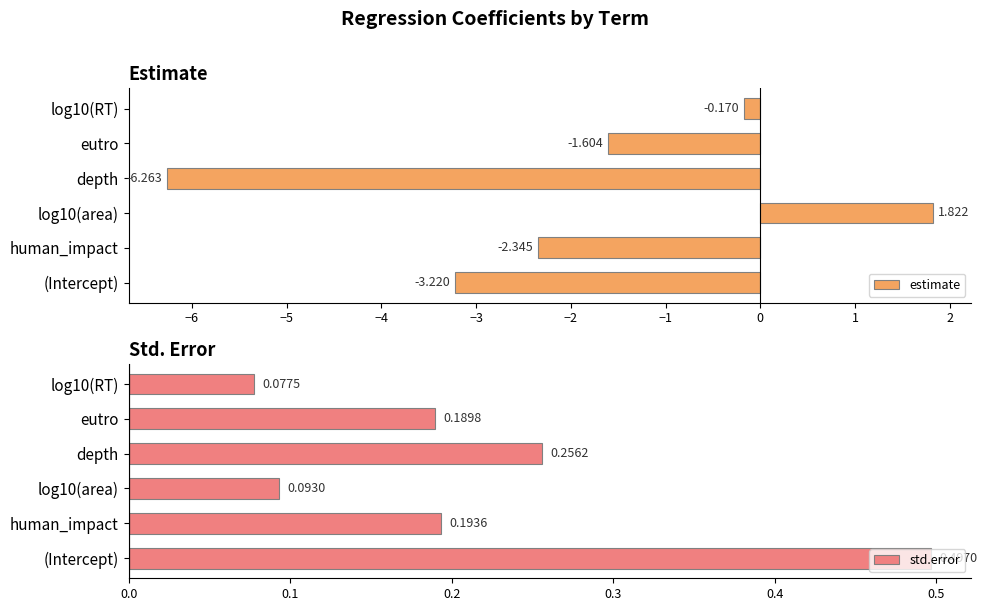

What is the sum of all std.error values?

1.3